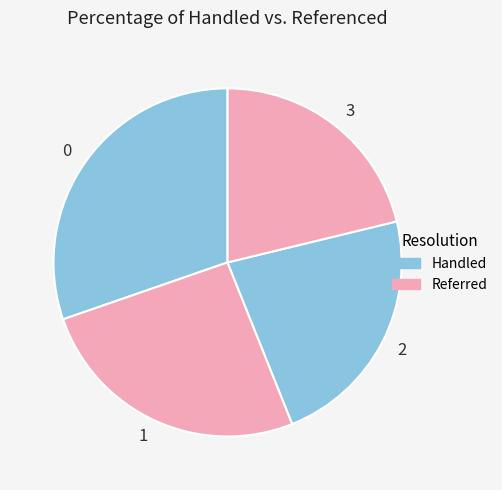

Does 2 represent more than half of the total?

No